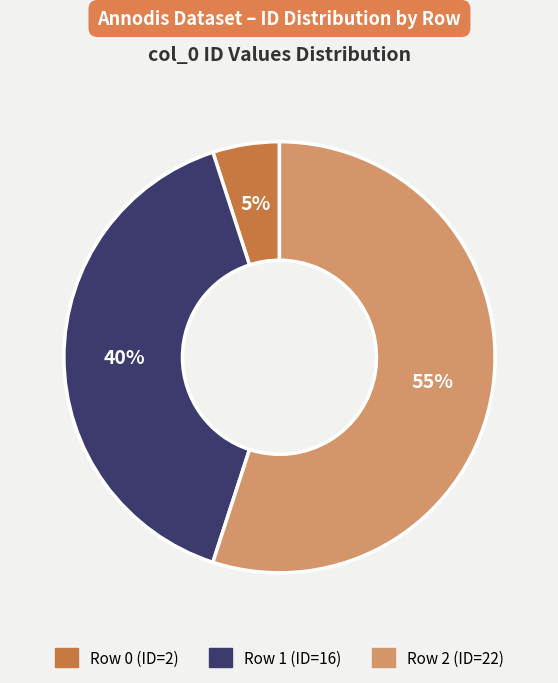

Is there a majority slice in this chart?

Yes